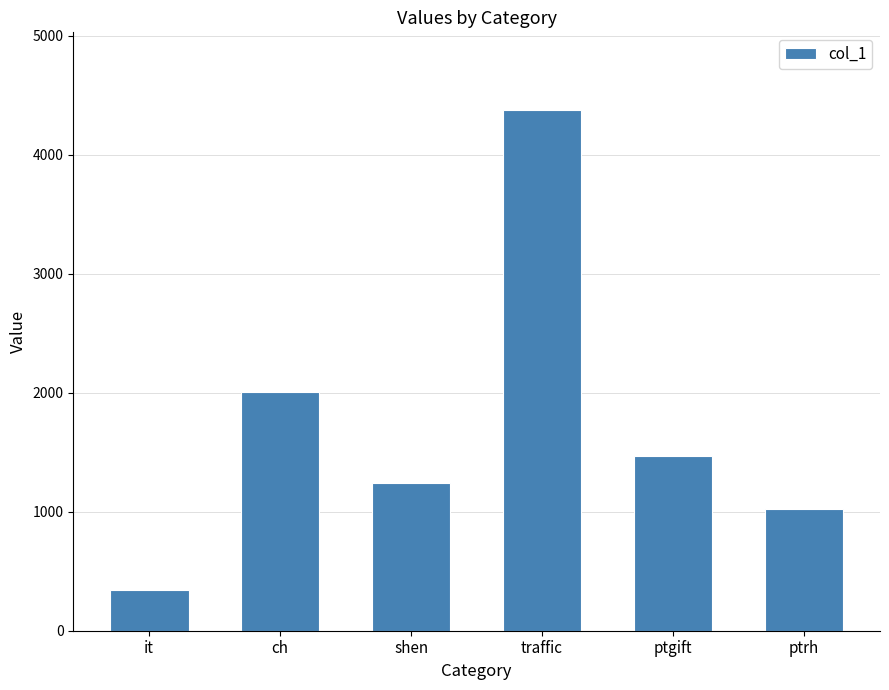

Between it and traffic, which is larger?

traffic